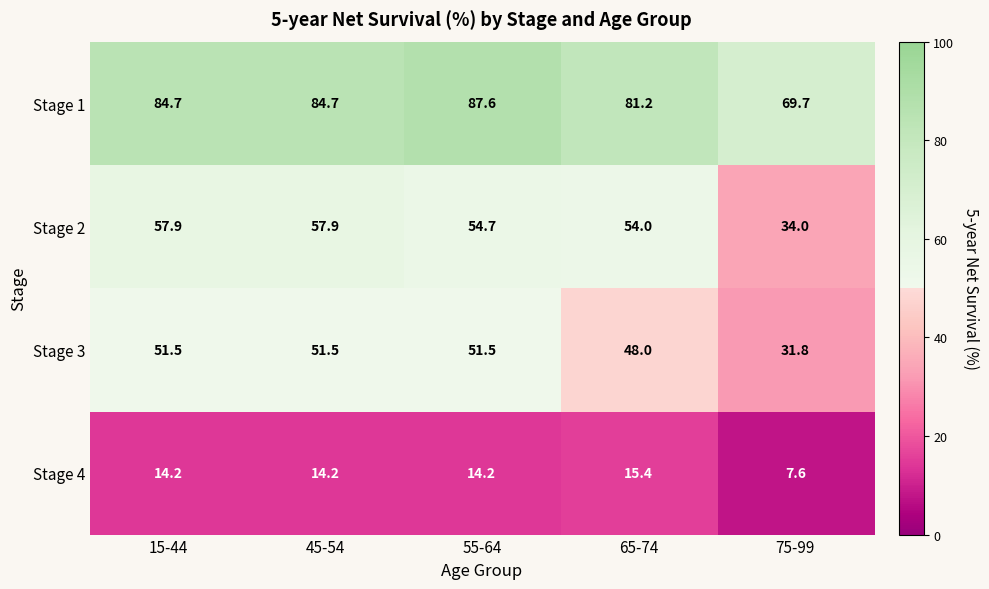

At which label does Stage 4 first exceed 14?

15-44